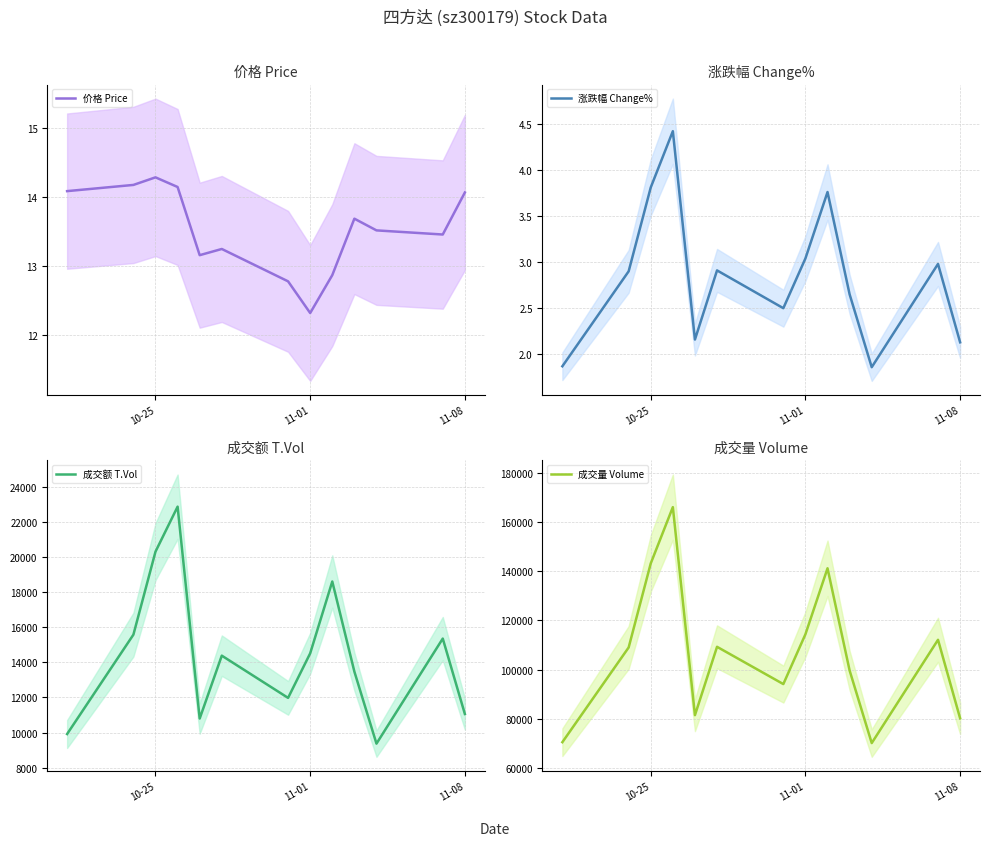

At which label does 价格 Price reach its minimum?

11-01